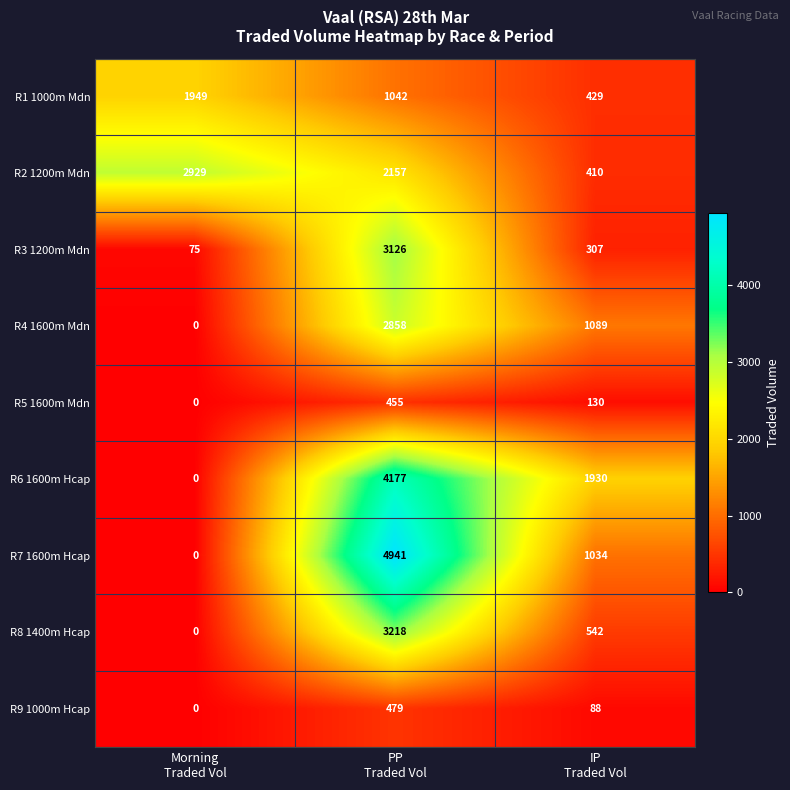

List the series in order of their peak value, lowest first.

R5 1600m Mdn, R9 1000m Hcap, R1 1000m Mdn, R4 1600m Mdn, R2 1200m Mdn, R3 1200m Mdn, R8 1400m Hcap, R6 1600m Hcap, R7 1600m Hcap